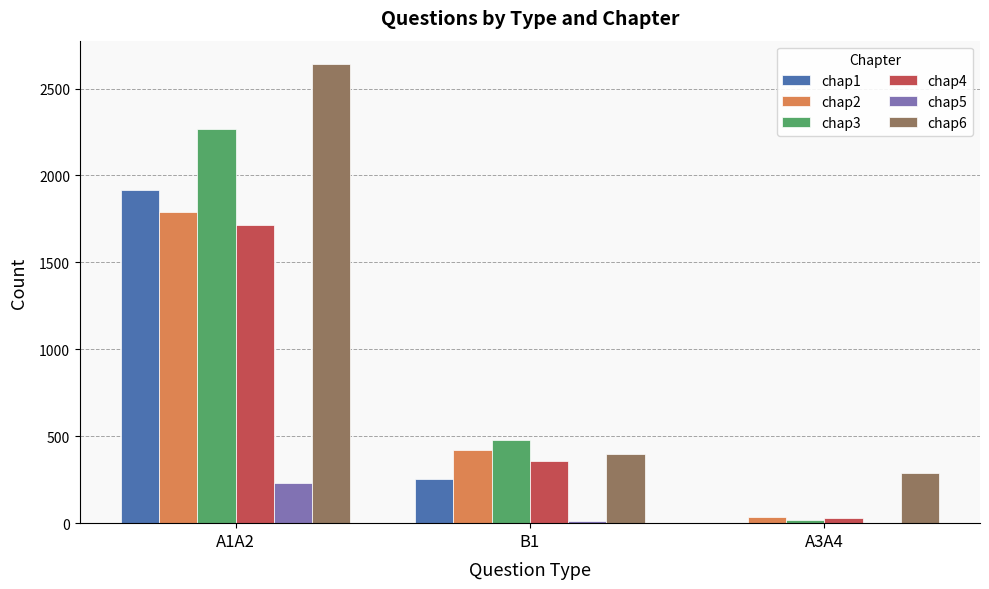

Reading left to right, transcribe all the data shown in this chart.

chap1: 1914	253	0
chap2: 1790	420	35
chap3: 2265	477	20
chap4: 1716	358	28
chap5: 233	13	0
chap6: 2643	397	291